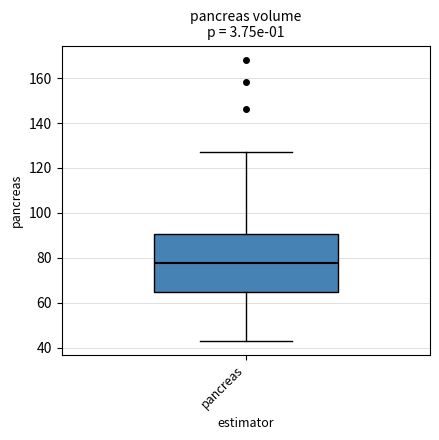

Read this box plot against the y-axis: the position of the median line, the range covered by the box, and the ends of both whiskers. The values are not printed on the chart, so give them approximately, as read against the axis.

median 78, box 64 to 90, whiskers 44 to 128